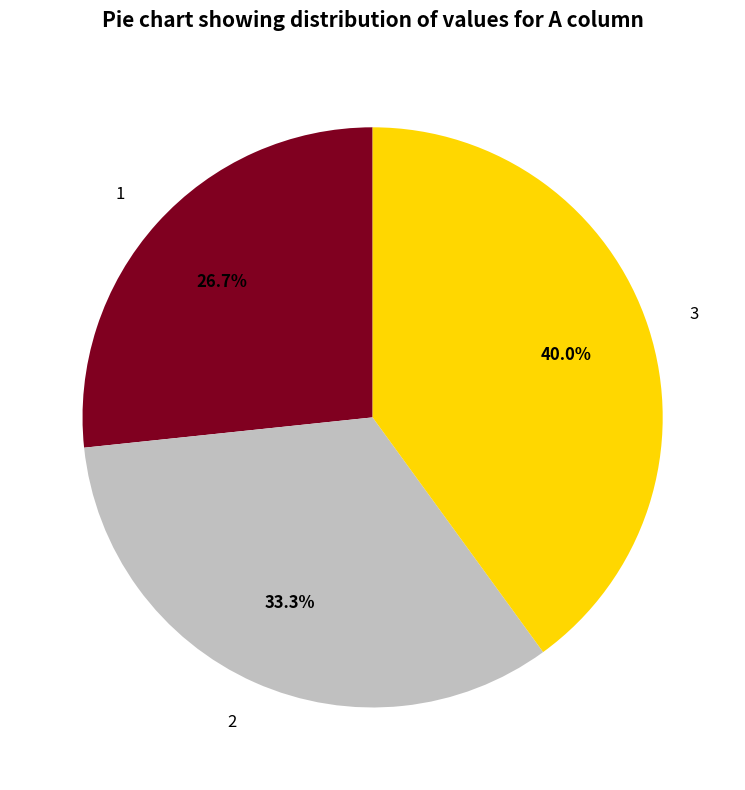

What is the largest slice in the pie chart?

3